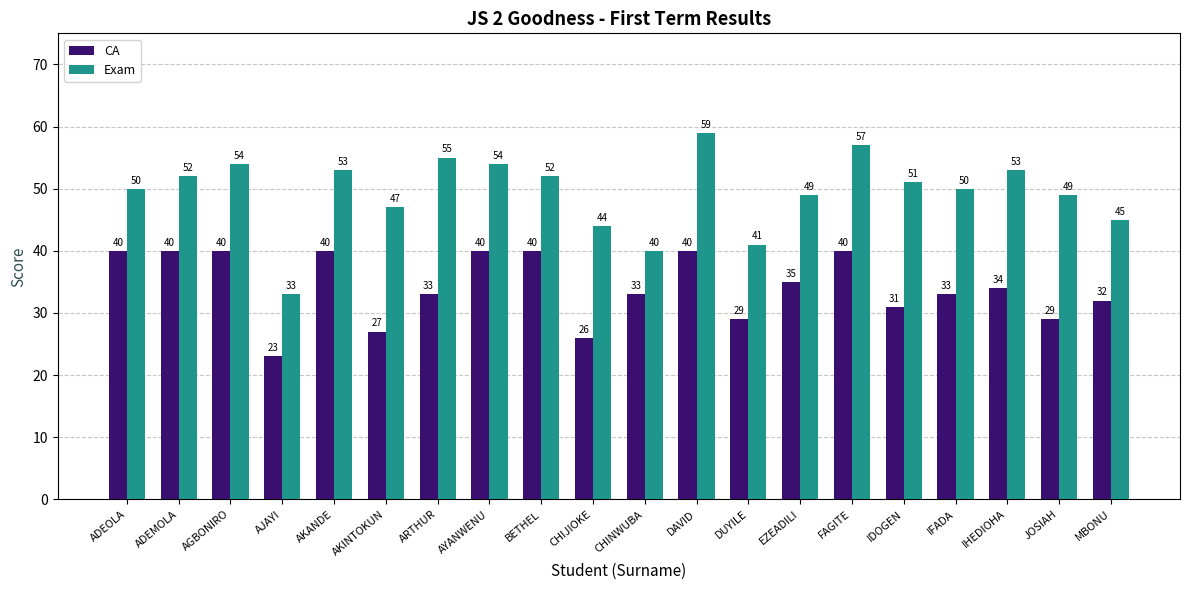

What is the minimum value for CA?

23